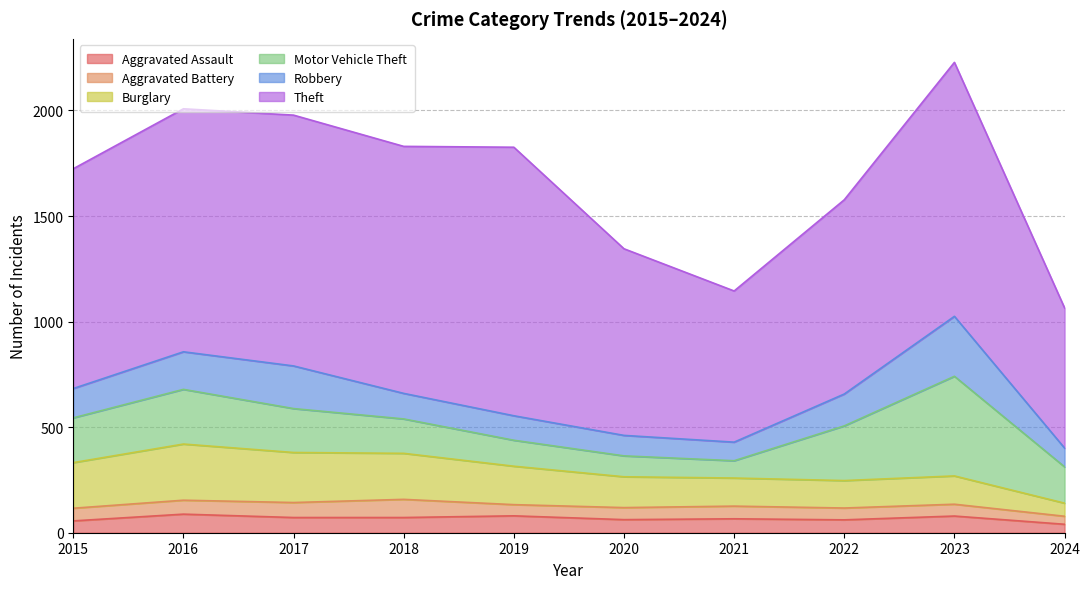

Reading left to right, list all the values displayed in this chart.

Aggravated Assault: 2015=56	2016=88	2017=72	2018=72	2019=80	2020=62	2021=66	2022=61	2023=79	2024=40
Aggravated Battery: 2015=60	2016=66	2017=71	2018=86	2019=53	2020=57	2021=60	2022=56	2023=56	2024=38
Burglary: 2015=216	2016=266	2017=237	2018=218	2019=182	2020=146	2021=133	2022=130	2023=134	2024=62
Motor Vehicle Theft: 2015=212	2016=259	2017=208	2018=163	2019=123	2020=99	2021=82	2022=259	2023=472	2024=172
Robbery: 2015=139	2016=178	2017=202	2018=121	2019=116	2020=97	2021=88	2022=151	2023=284	2024=89
Theft: 2015=1041	2016=1151	2017=1188	2018=1170	2019=1272	2020=884	2021=716	2022=920	2023=1203	2024=664